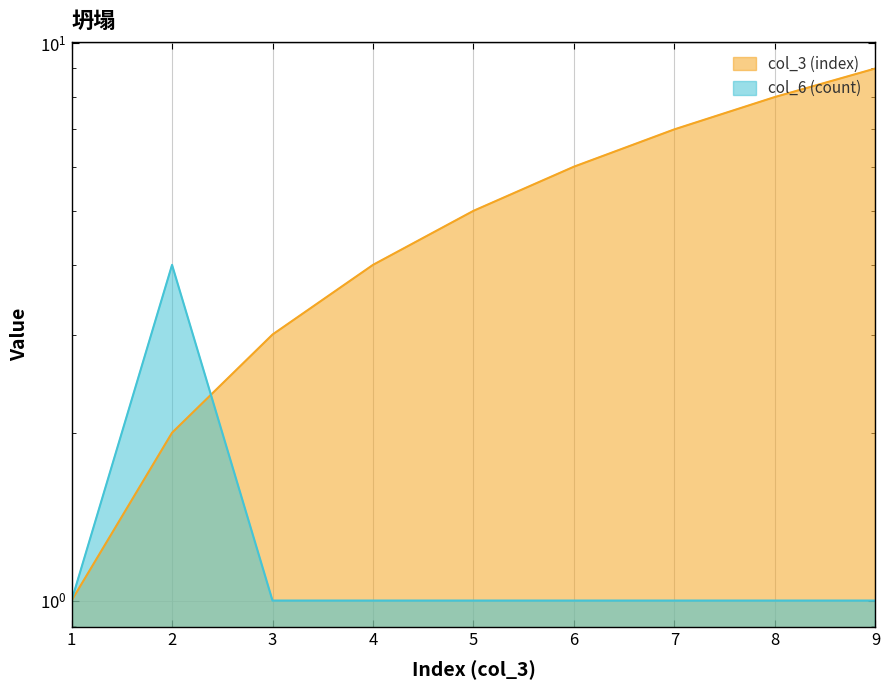

How many categories are shown in the chart?

9